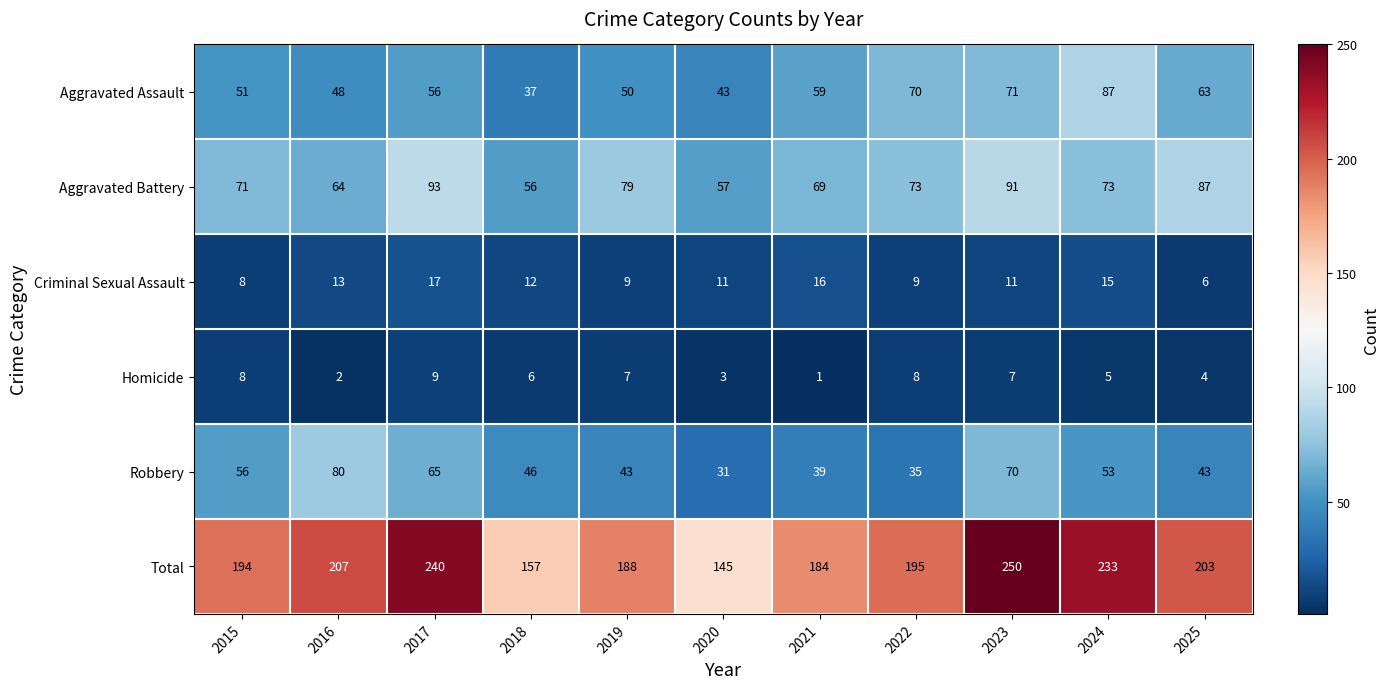

What is the spread (max minus min) of values at 2016?

205